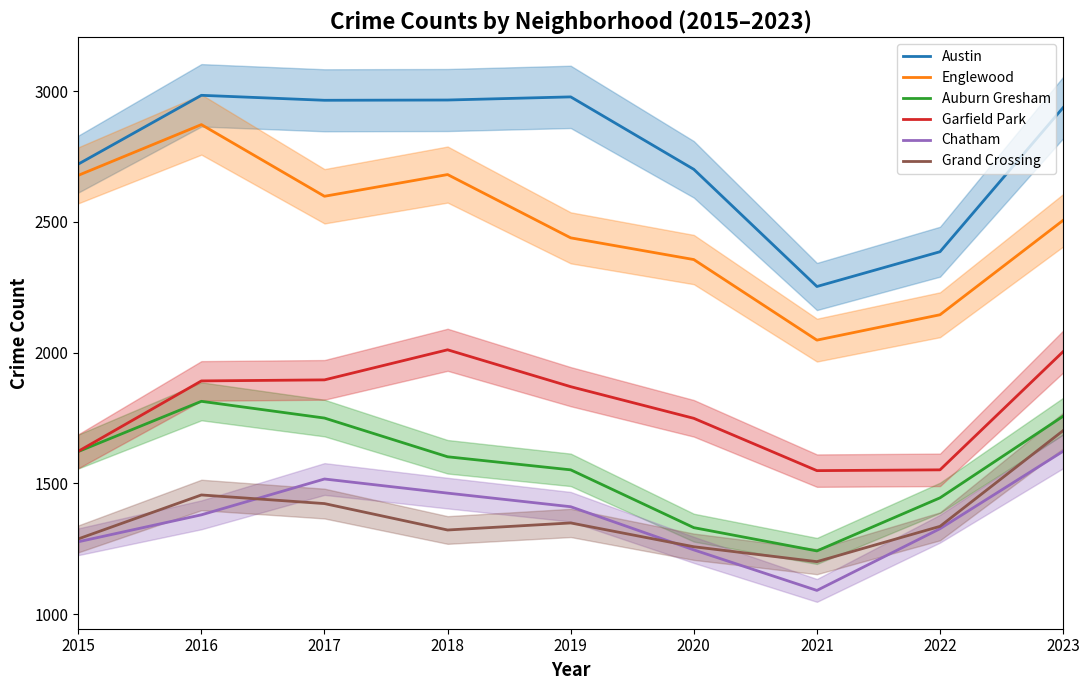

Does the chart display data point markers on the line(s)?

No